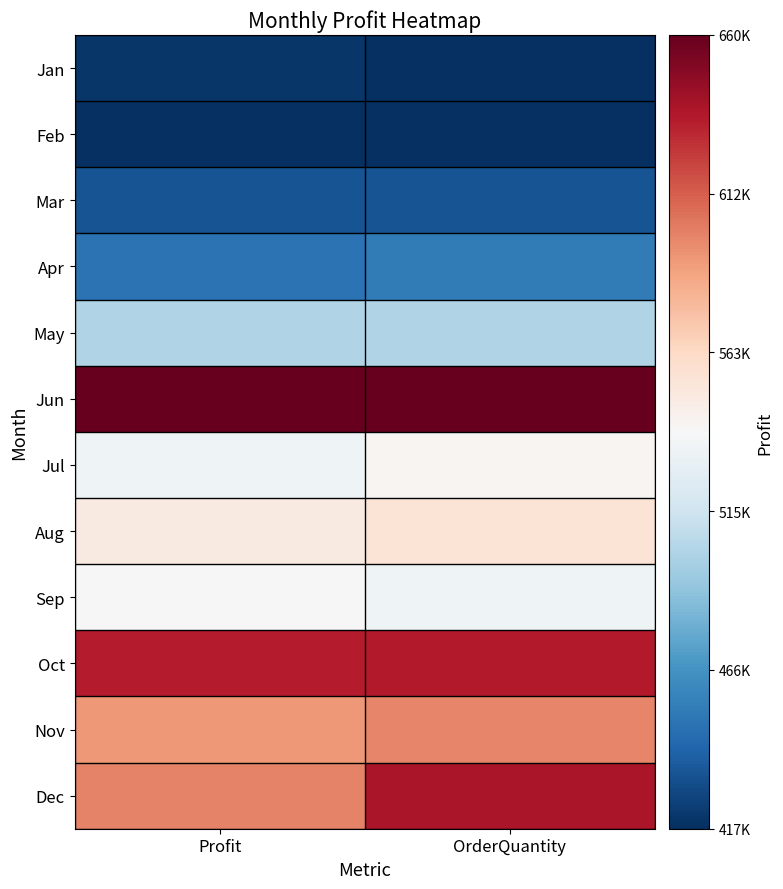

At which category is the sum across all series the highest?

OrderQuantity